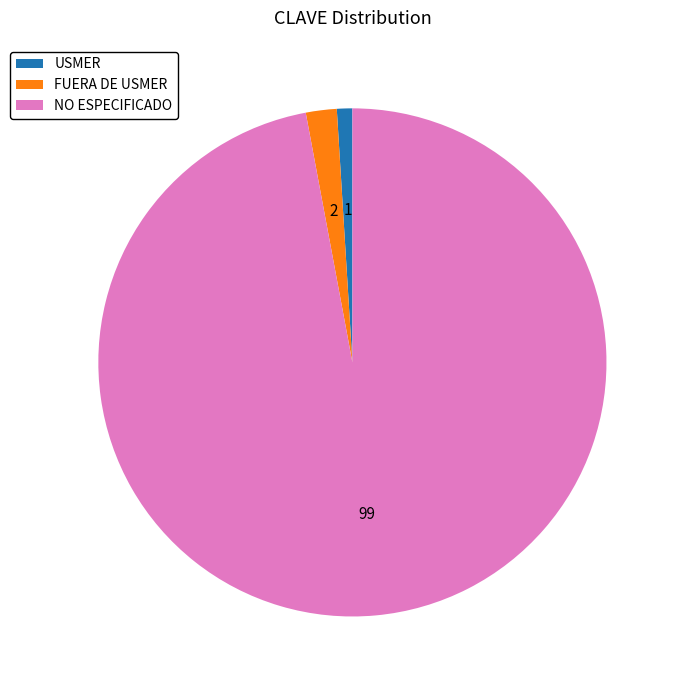

What is the ratio of the value at NO ESPECIFICADO to the value at FUERA DE USMER?

49.5